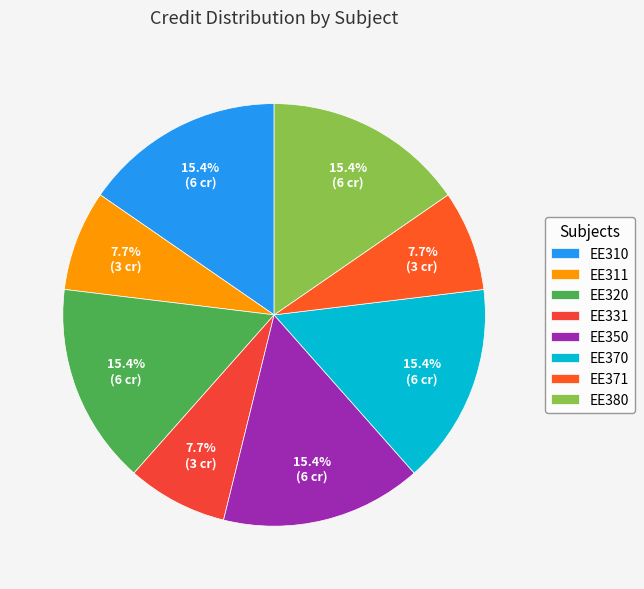

What percentage is the EE320 slice, to the nearest percent?

15%